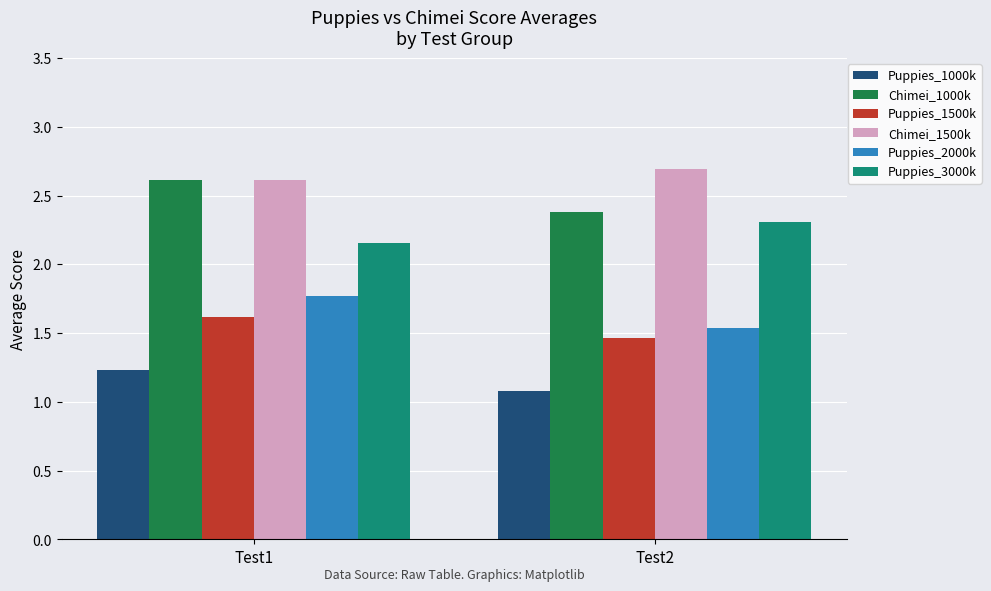

At how many categories does at least one series exceed 1?

2